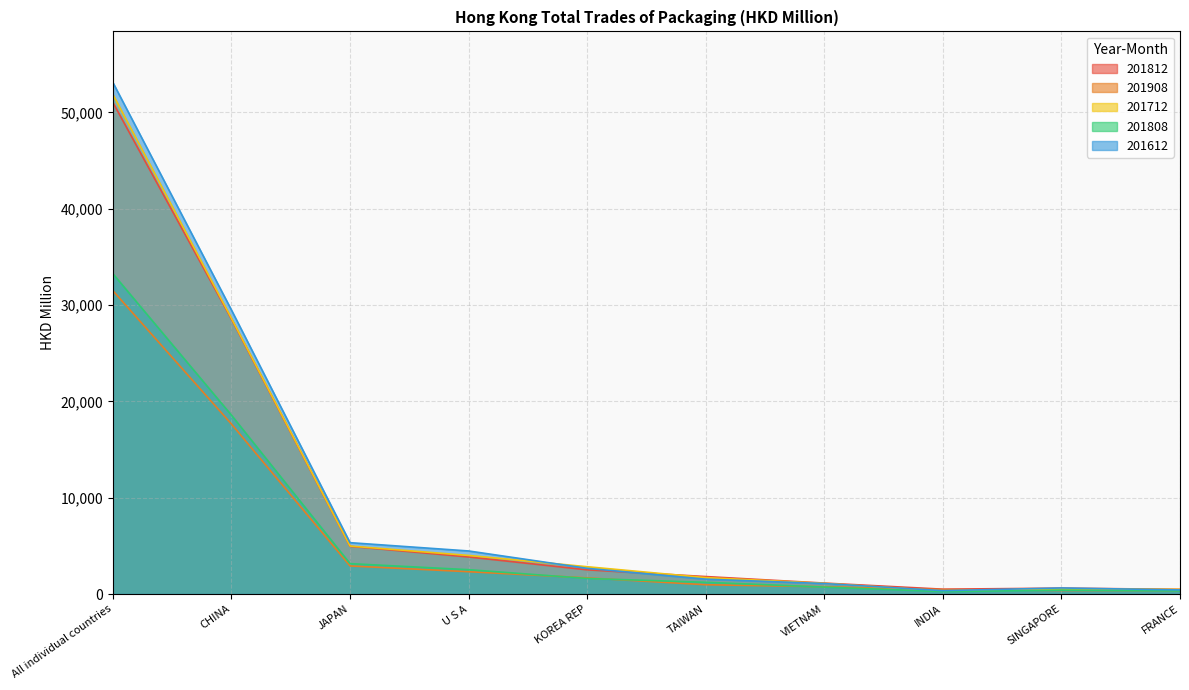

What is the value of the 201712 point at the 5th from the left?

2836.0